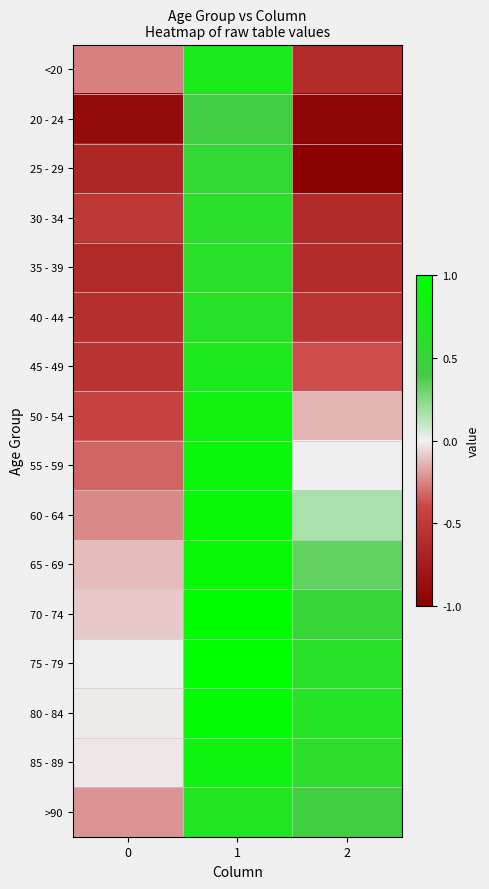

List the series in order of their peak value, lowest first.

20 - 24, 25 - 29, 30 - 34, 35 - 39, 40 - 44, >90, 45 - 49, <20, 50 - 54, 85 - 89, 55 - 59, 60 - 64, 65 - 69, 80 - 84, 70 - 74, 75 - 79